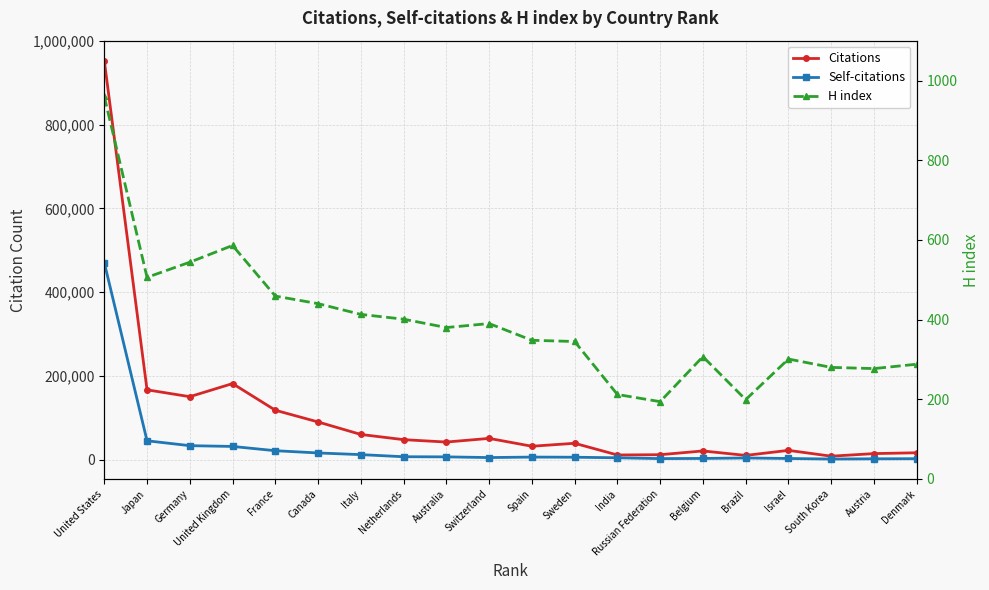

Between India and Austria, which series saw the biggest shift?

Citations